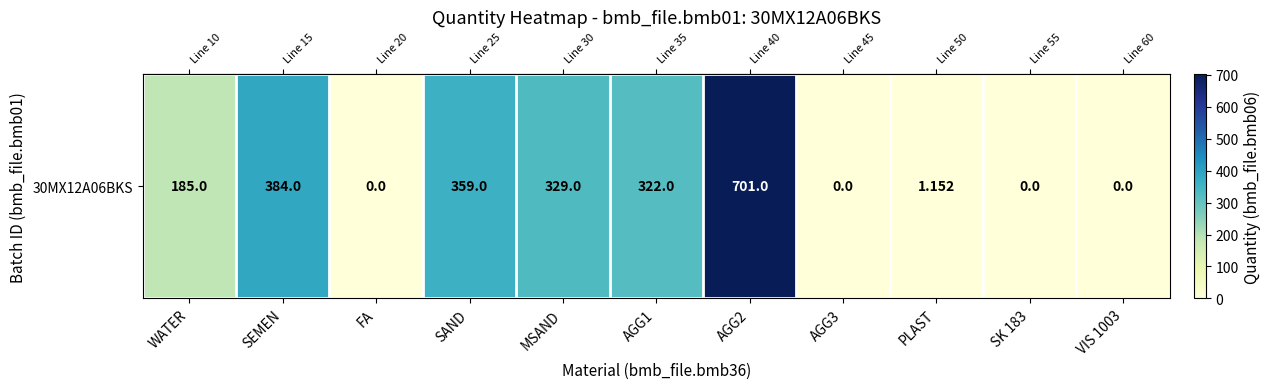

Which label corresponds to the largest value in the chart?

AGG2